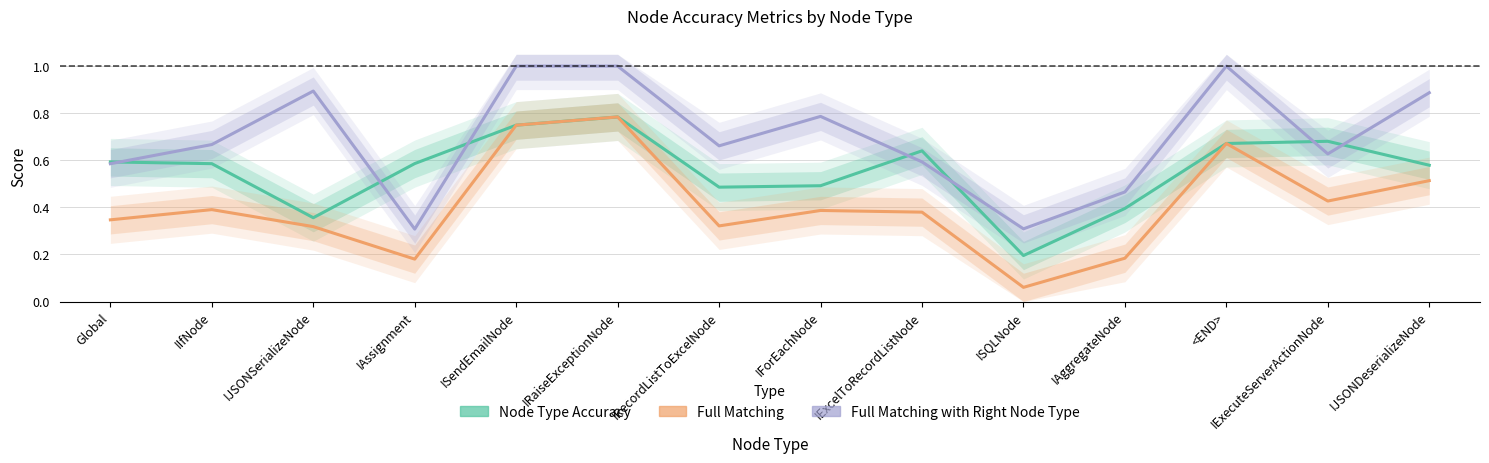

True or false: Full Matching with Right Node Type and Full Matching intersect in this chart.

False